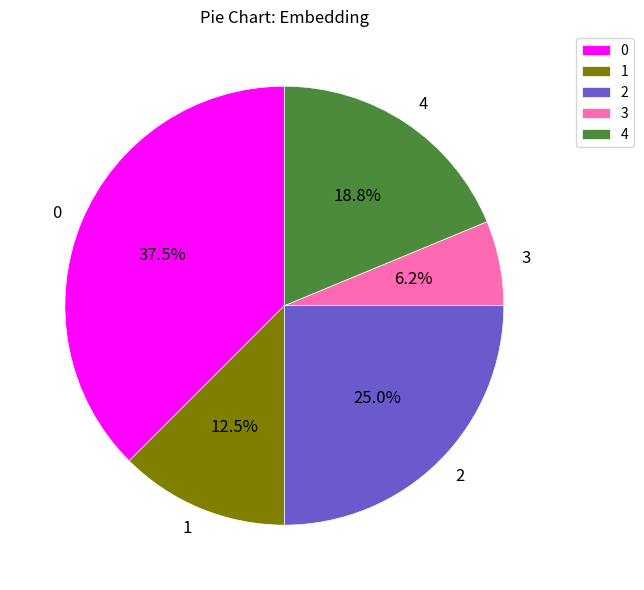

How many slices are in this pie chart?

5